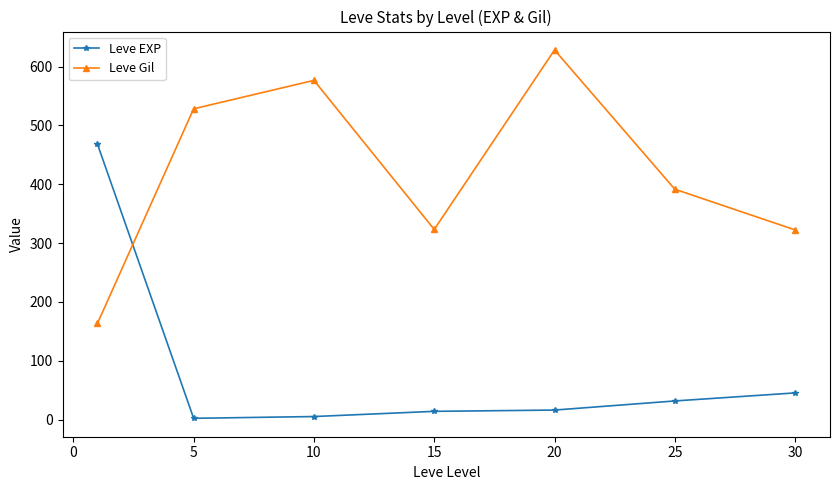

What is the greatest value displayed?

628.3